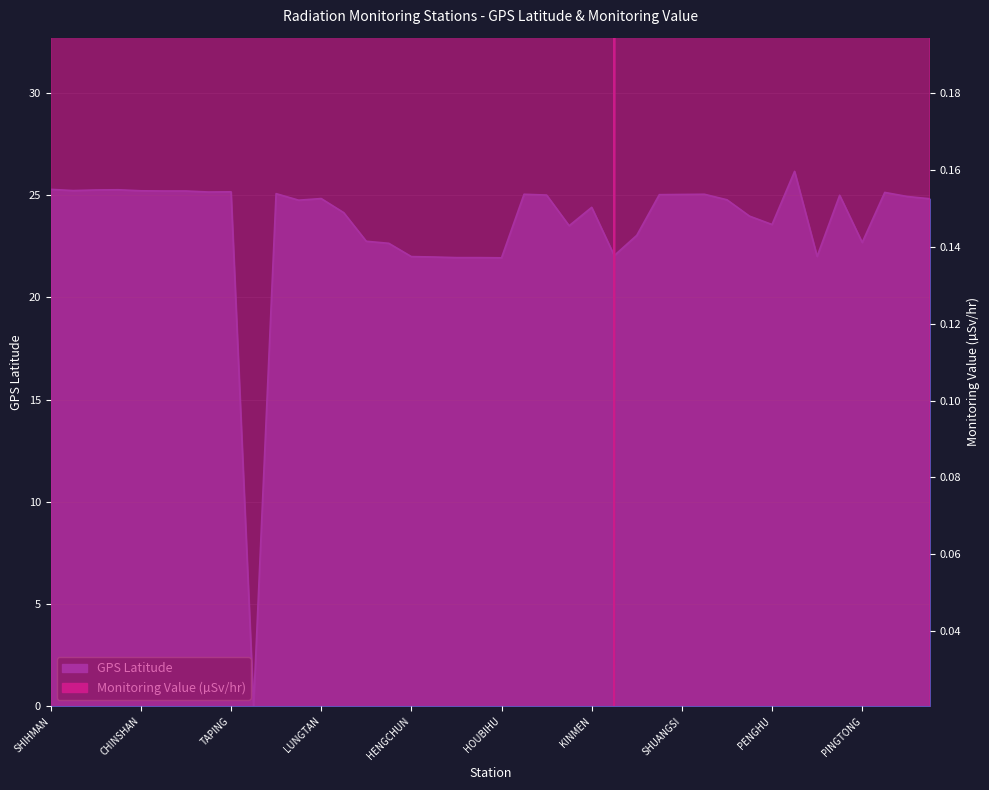

The value of Monitoring Value (µSv/hr) at PINGTONG is 1.5. True or false?

False